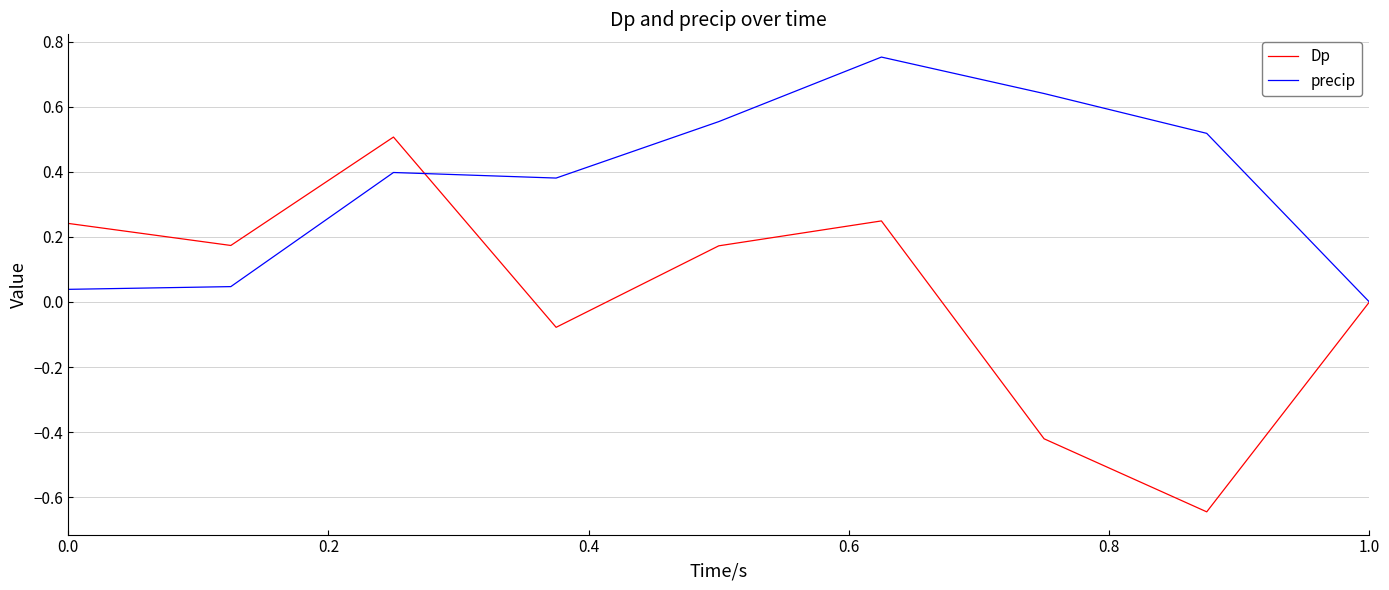

Which series has the largest total across all categories?

precip